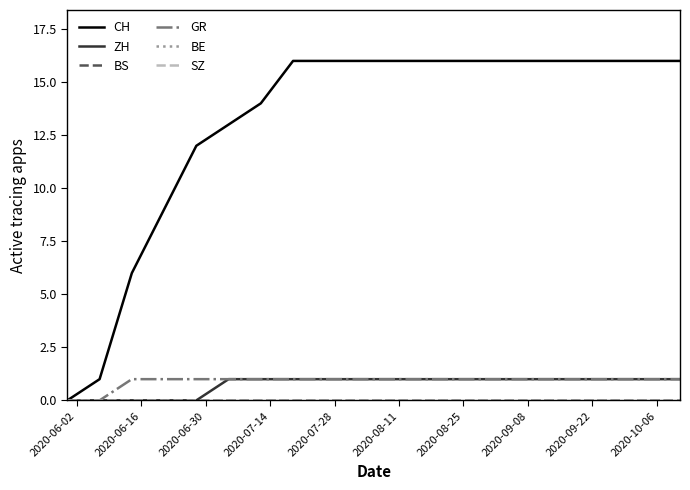

True or false: GR and SZ intersect in this chart.

False